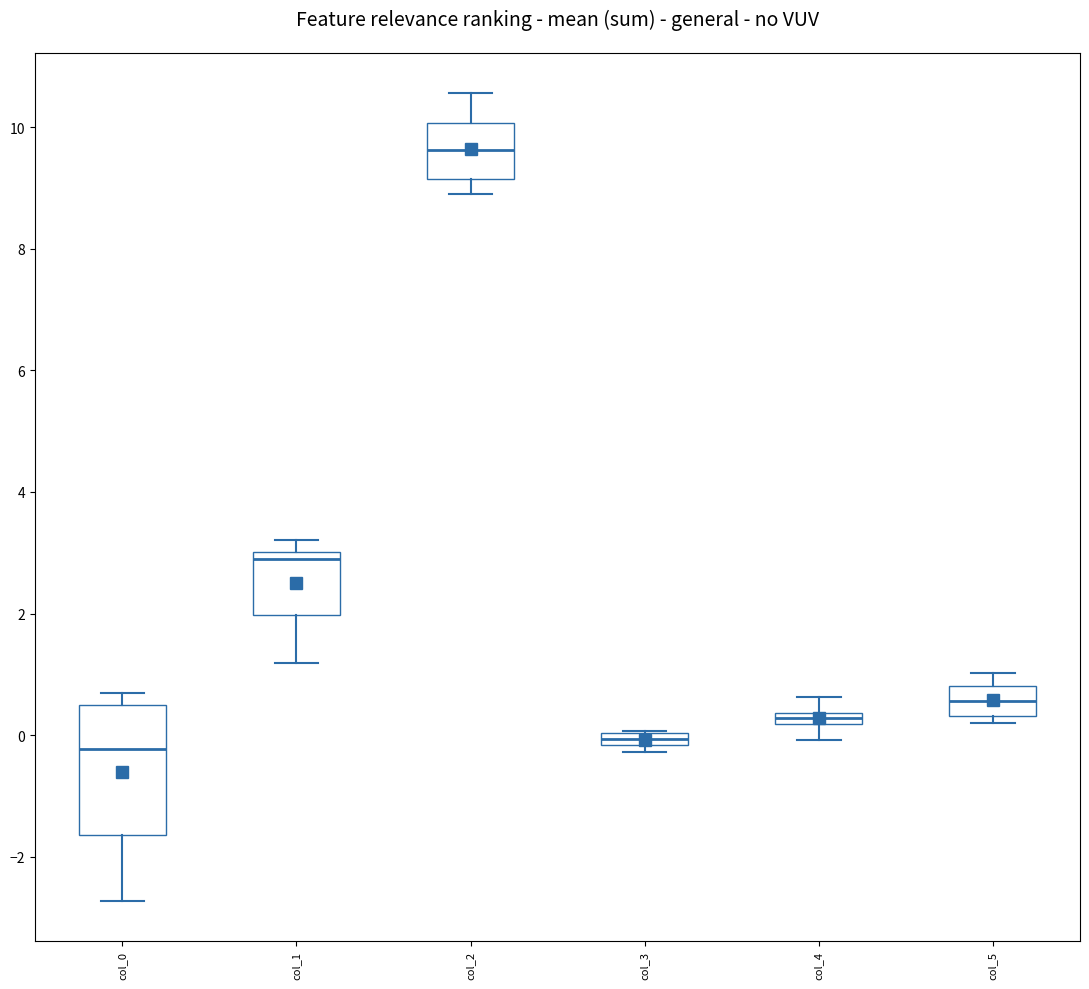

Where is the lower edge of the box for col_0 on the y-axis? The values are not printed on the chart, so give them approximately, as read against the axis.

-1.6